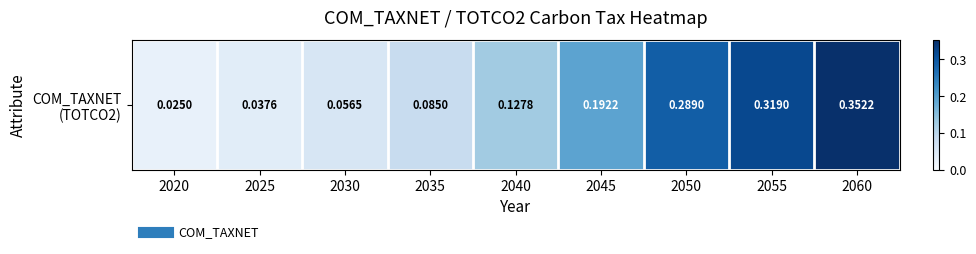

The value at 2020 is 0.0. True or false?

True